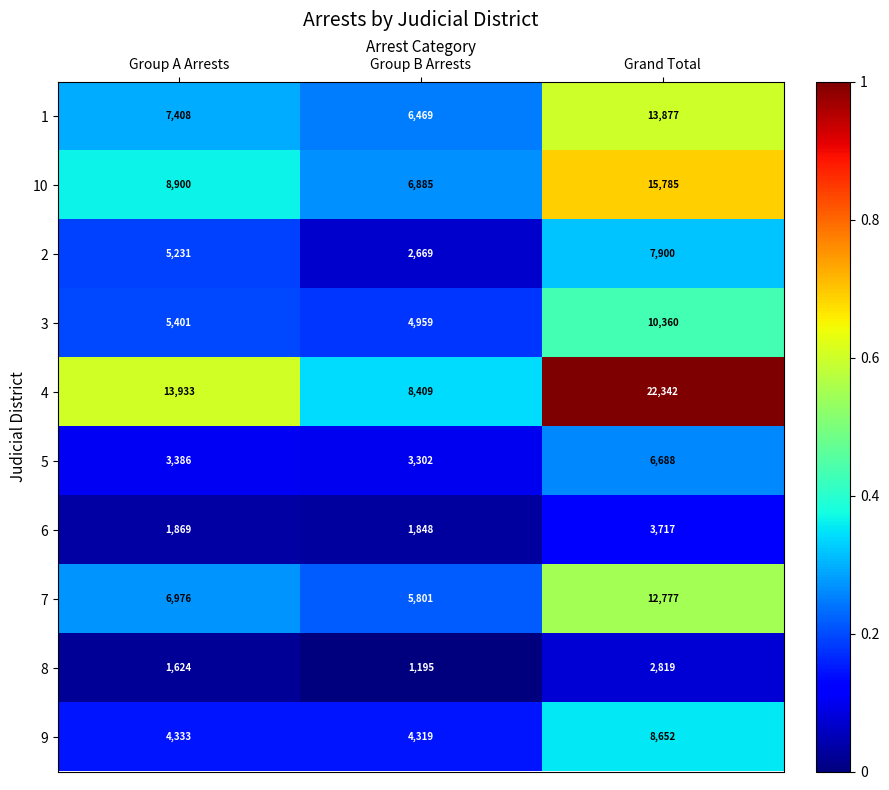

What is the minimum value for 9?

4319